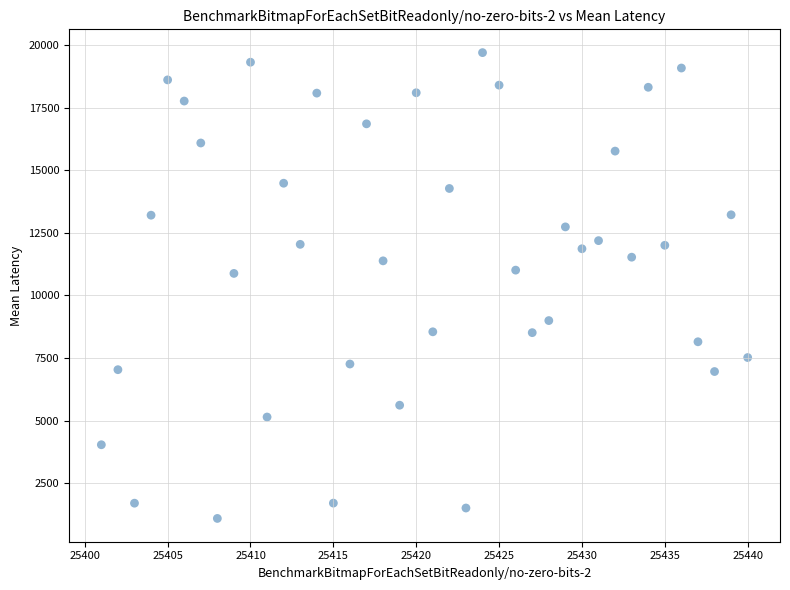

What is the range of X values (max minus min)?

39